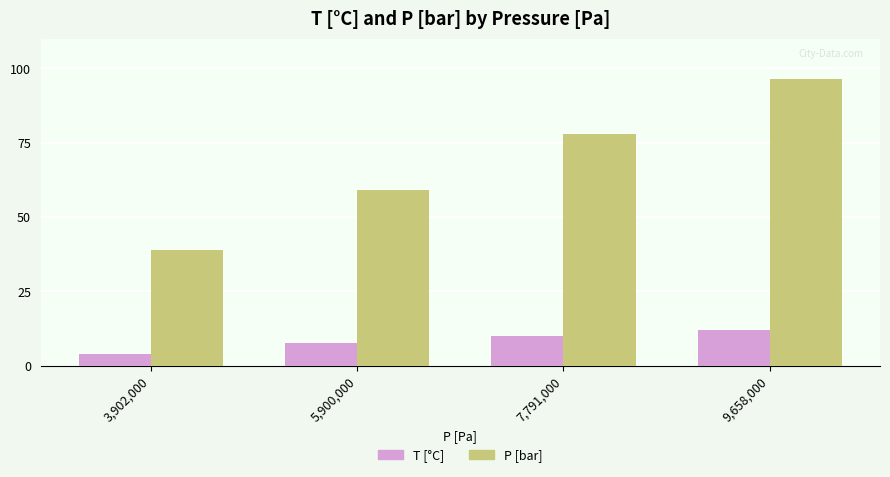

What are all the series names shown in the legend?

T [°C], P [bar]